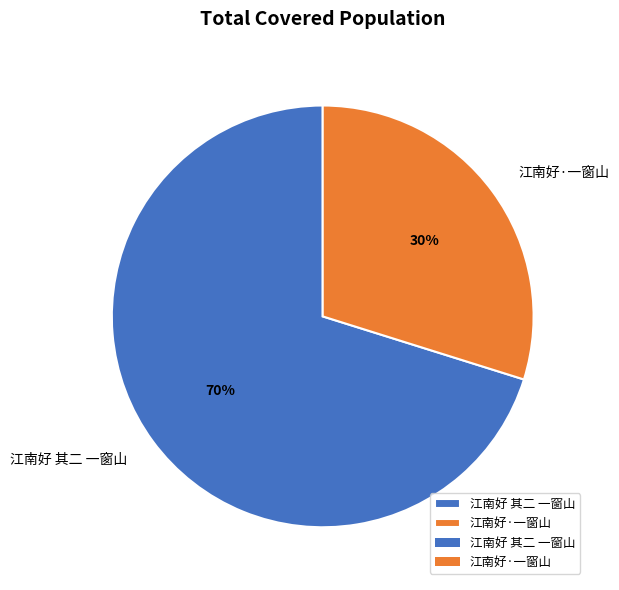

Is the sum of 江南好 其二 一窗山 and 江南好·一窗山 greater than half?

Yes